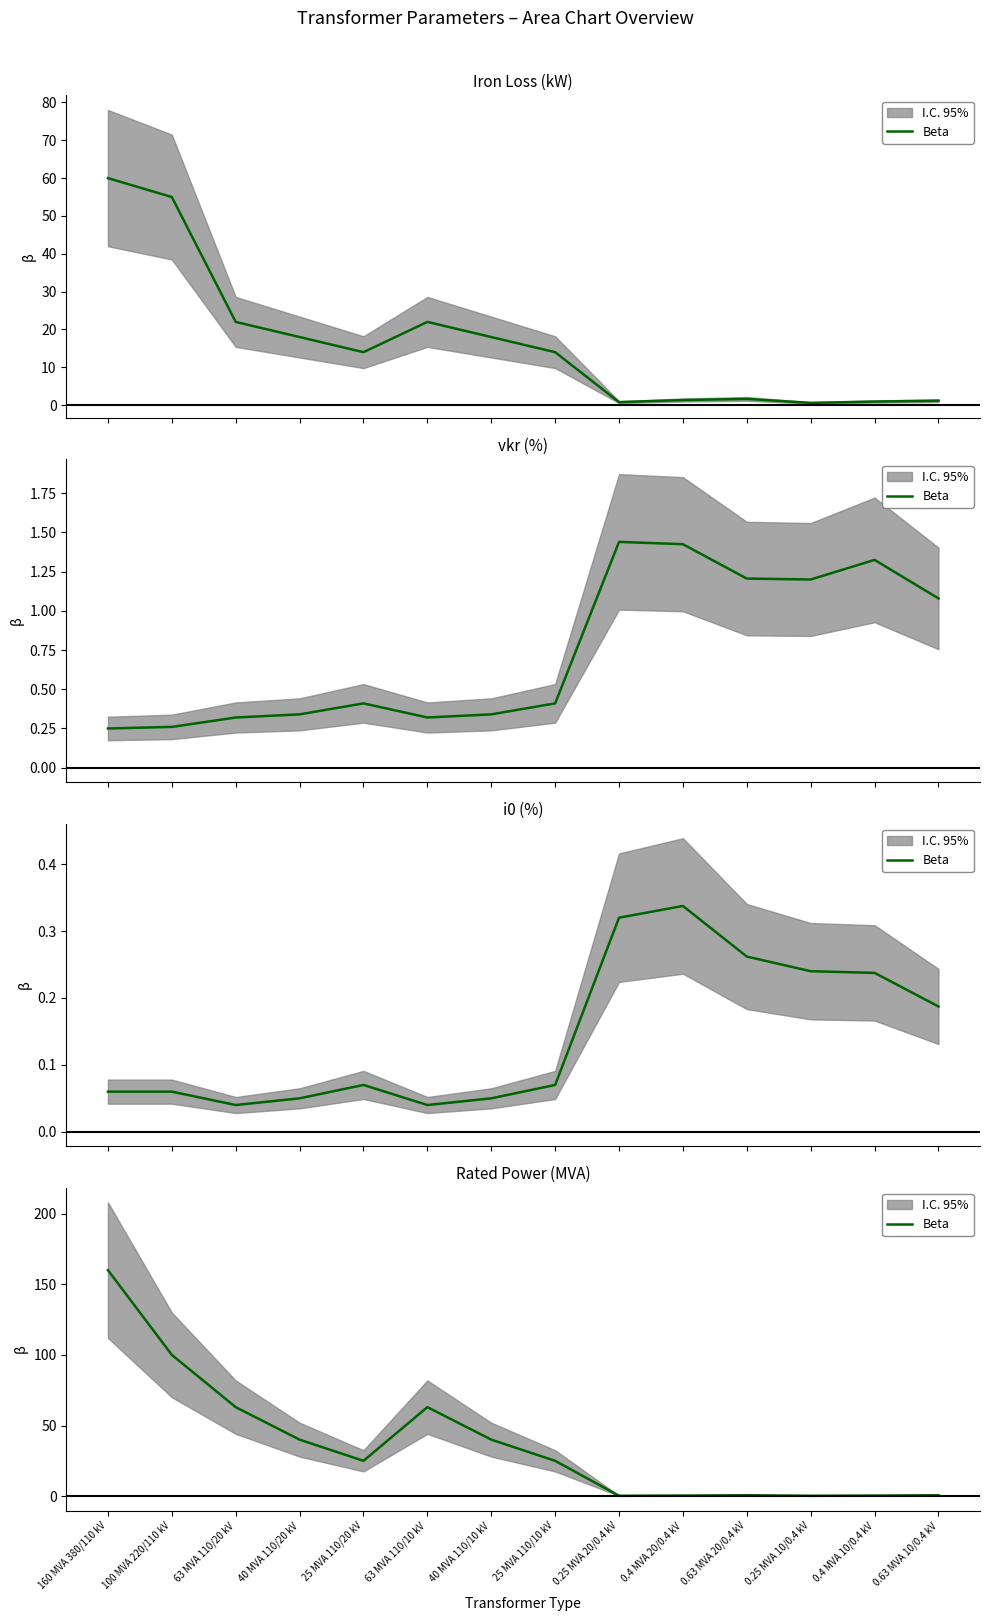

Which label corresponds to the largest value in the chart?

160 MVA 380/110 kV